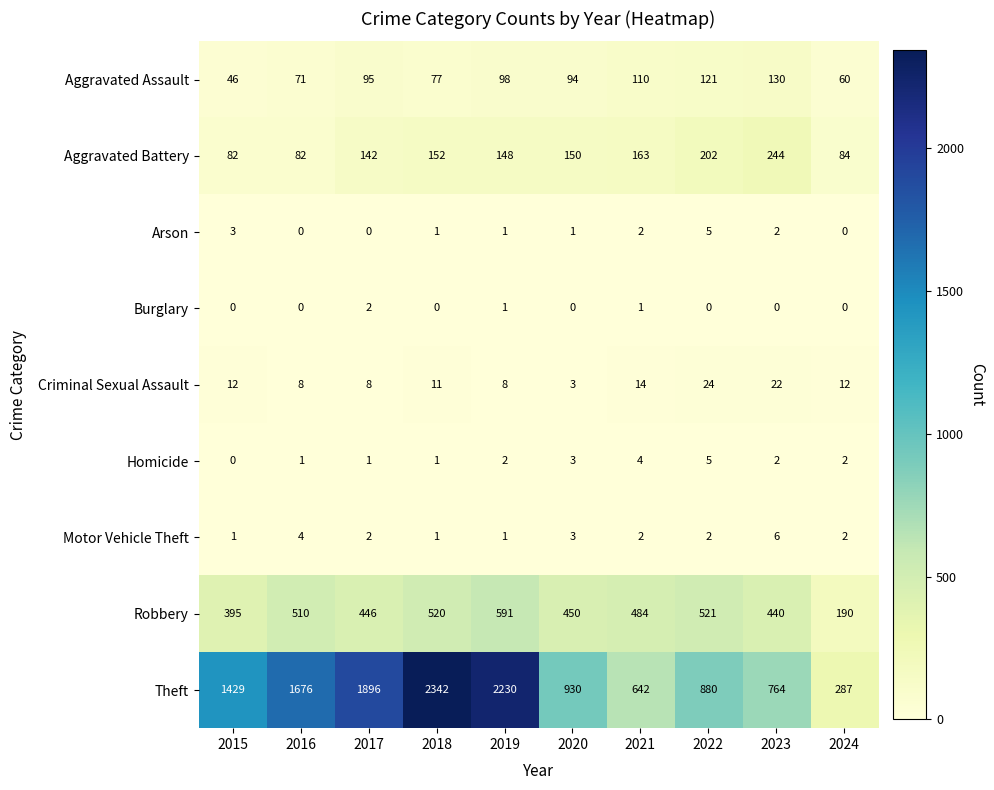

What is the average value of the Aggravated Battery series?

145